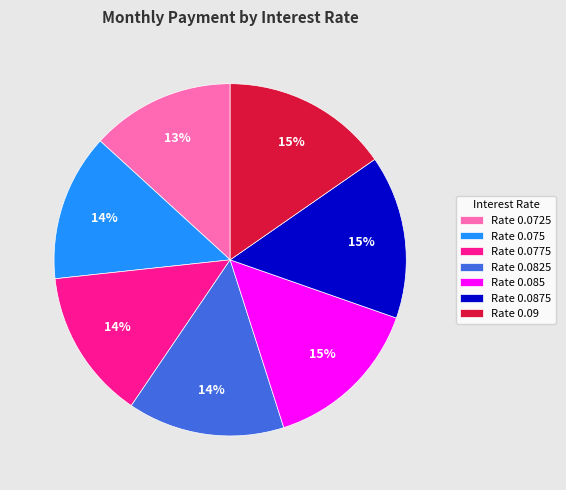

Is it true that Rate 0.0825 is 14% of the pie?

True